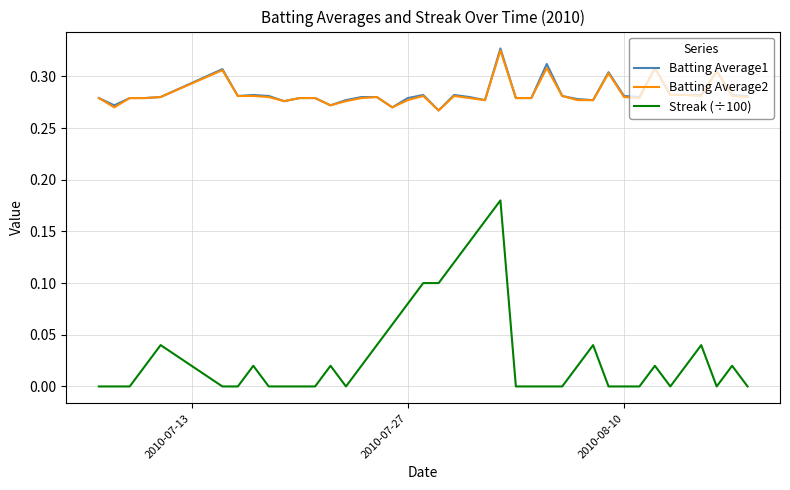

True or false: Streak (÷100) and Batting Average1 cross at least once.

False